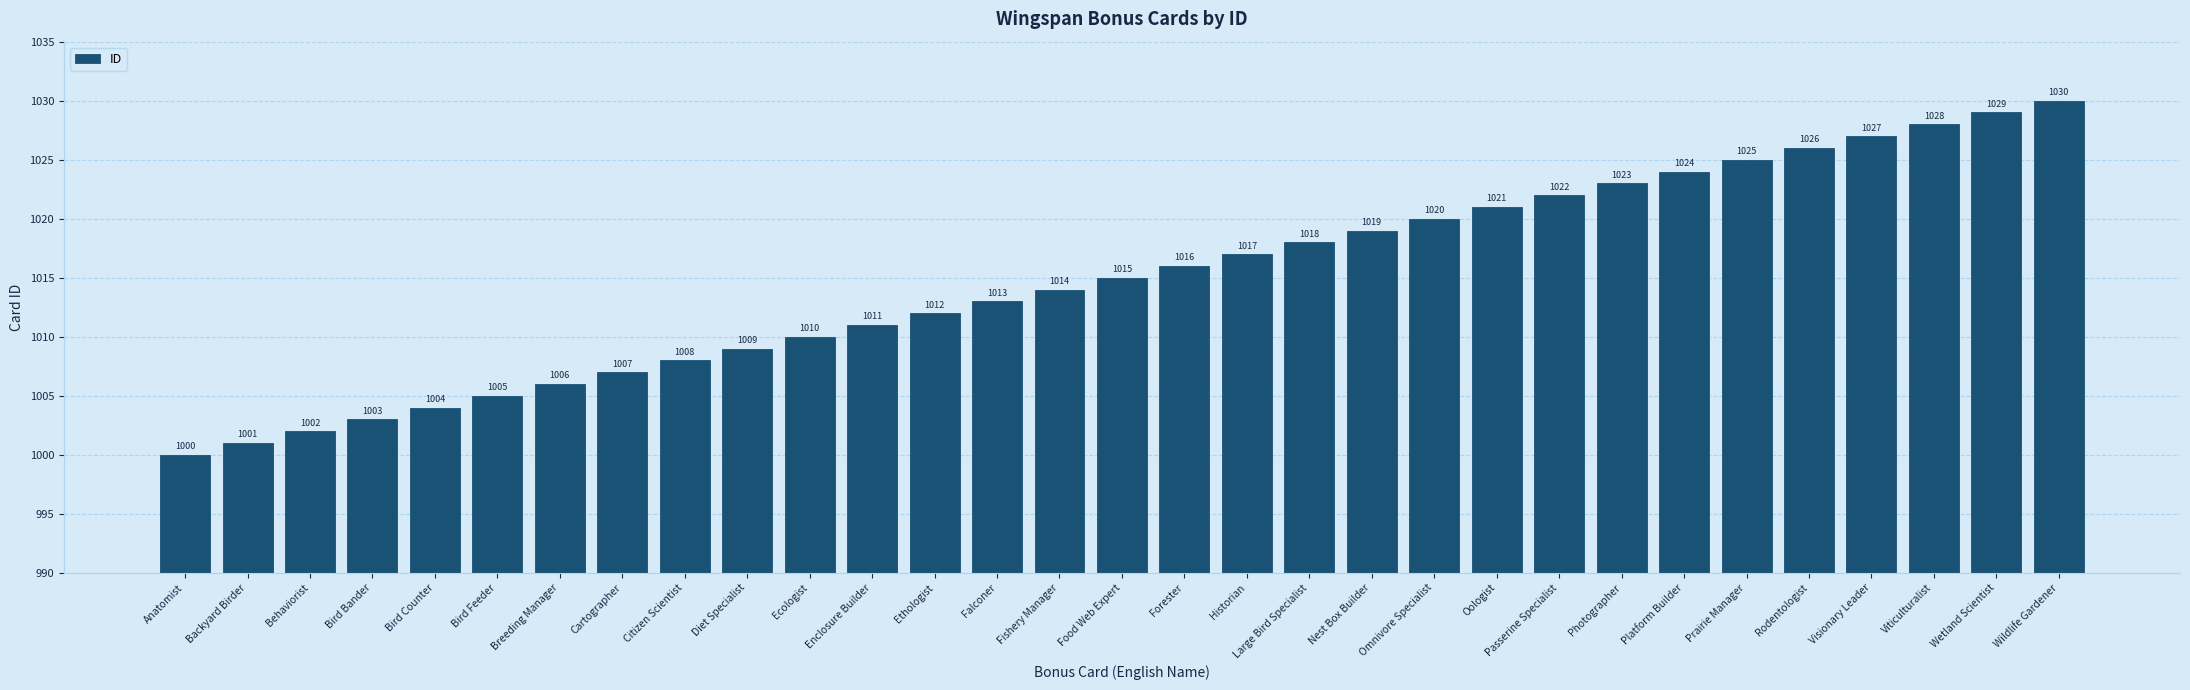

What is the label of the 12th bar from the left?

Enclosure Builder